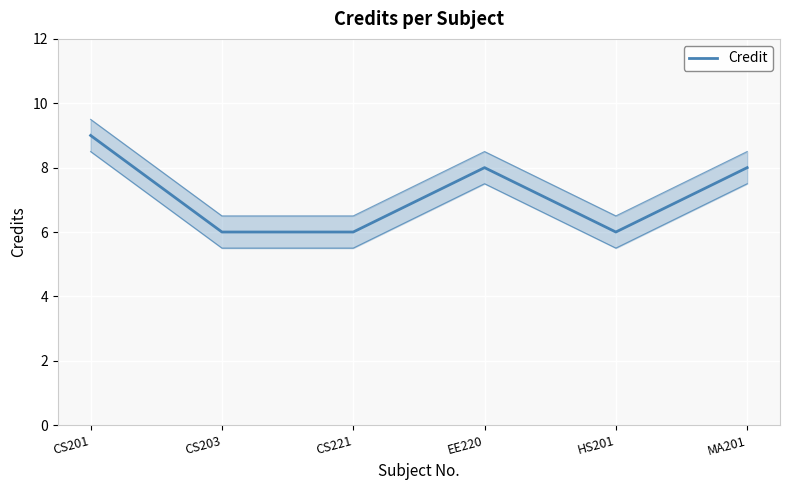

List the labels in order of value, smallest first.

CS203, CS221, HS201, EE220, MA201, CS201